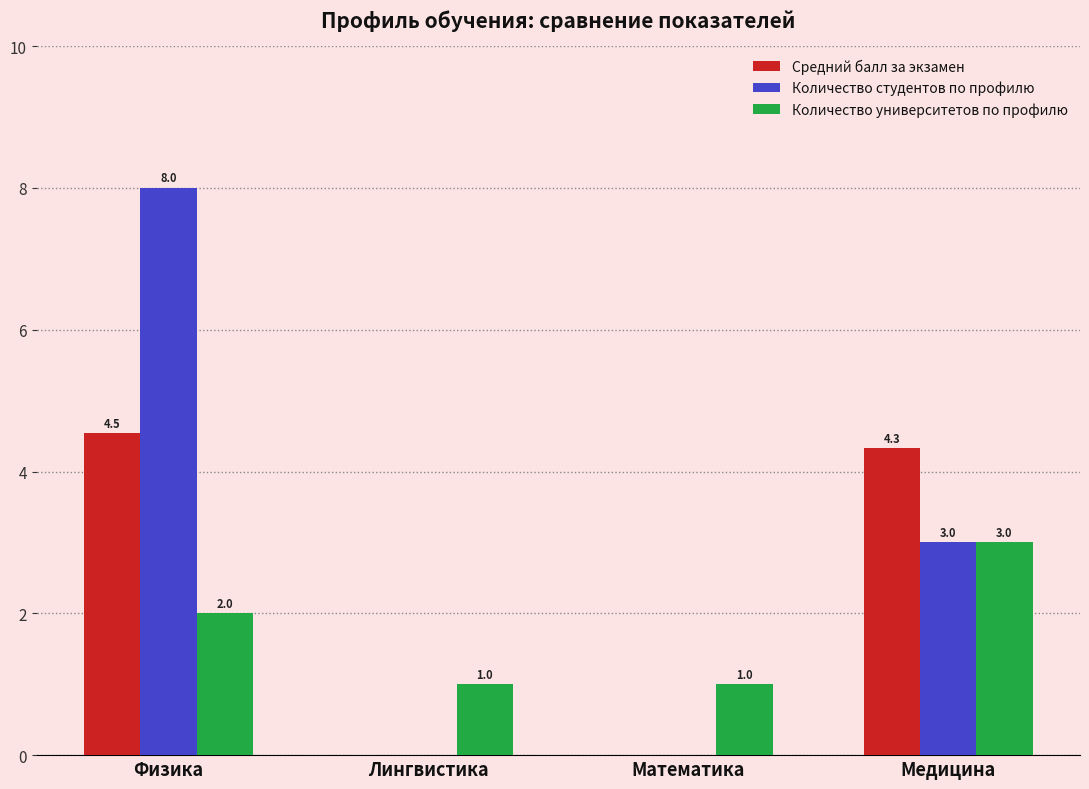

How many groups of bars are there?

4